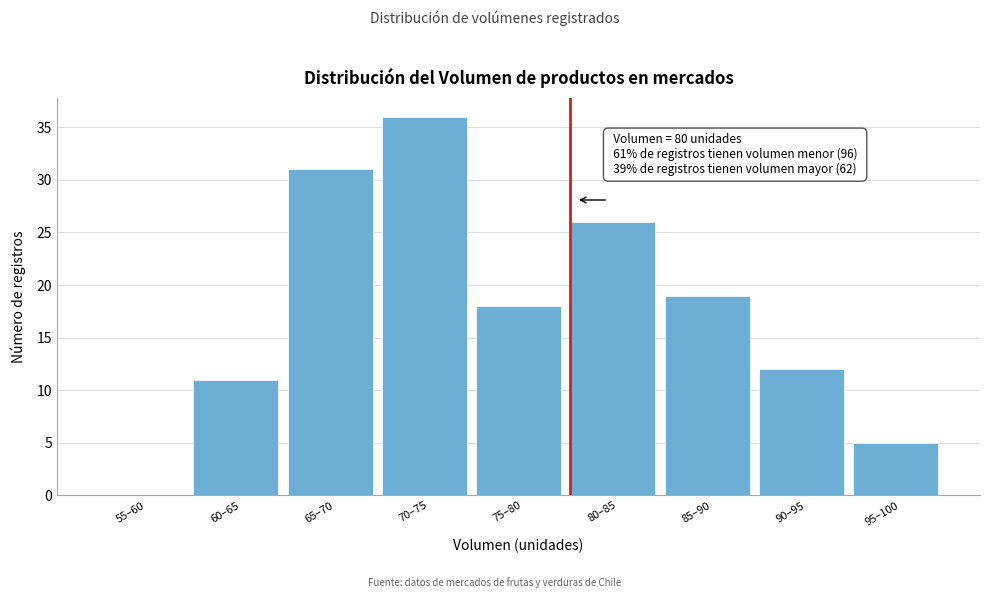

Reading right to left, what are all the values shown in this chart?

95–100=5	90–95=12	85–90=19	80–85=26	75–80=18	70–75=36	65–70=31	60–65=11	55–60=0